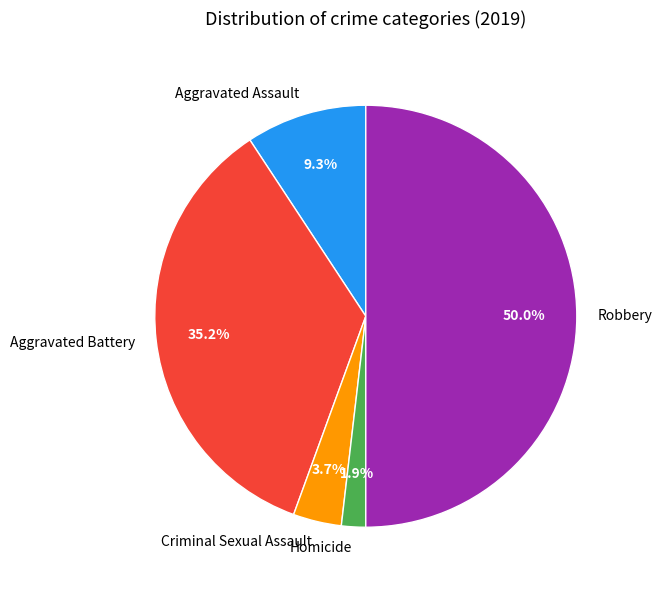

Between Homicide and Criminal Sexual Assault, which is larger?

Criminal Sexual Assault